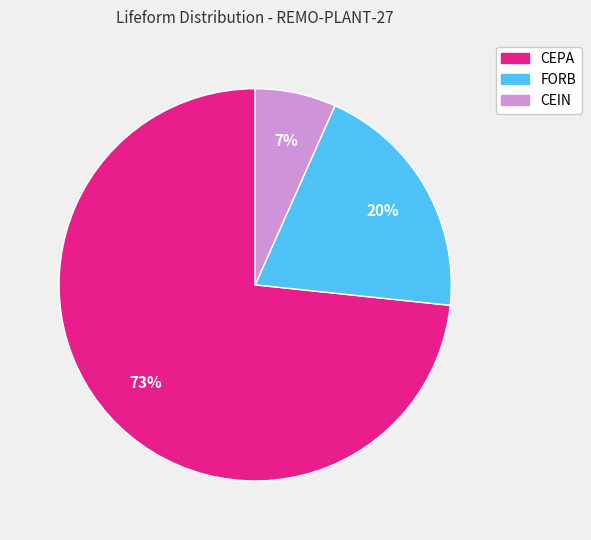

Which slice is the largest?

CEPA